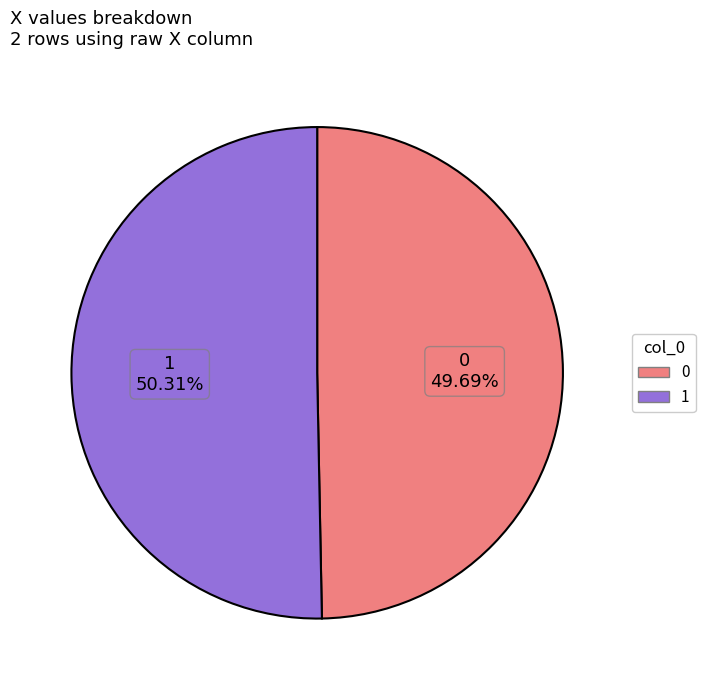

Approximately how many times larger is the value at 0 compared to 1?

1.0